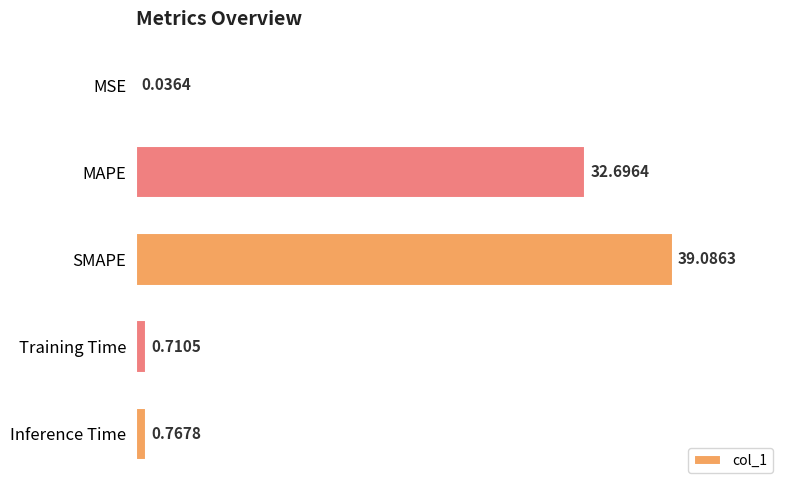

What is the change in value from SMAPE to Training Time?

-38.4